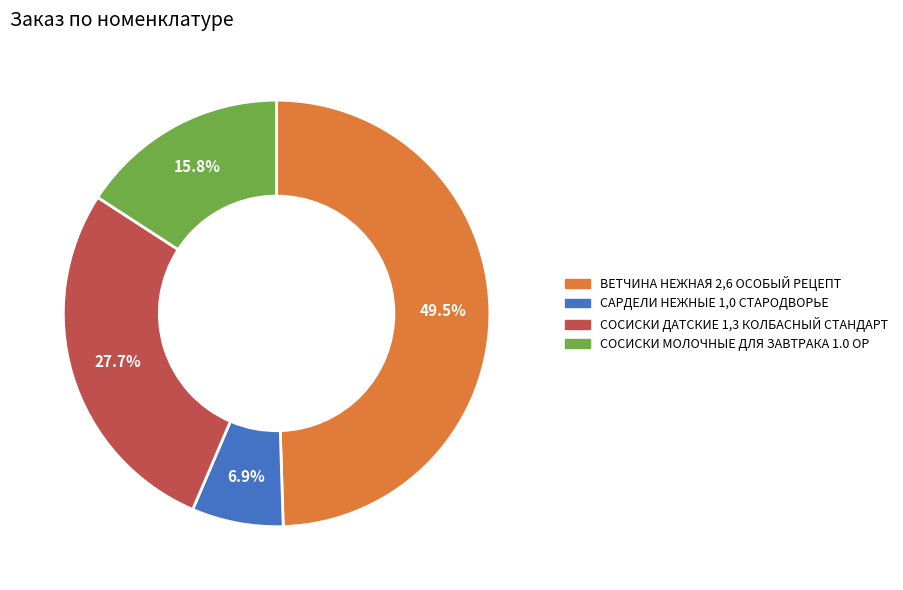

Is СОСИСКИ МОЛОЧНЫЕ ДЛЯ ЗАВТРАКА 1.0 ОР the majority of the pie?

No